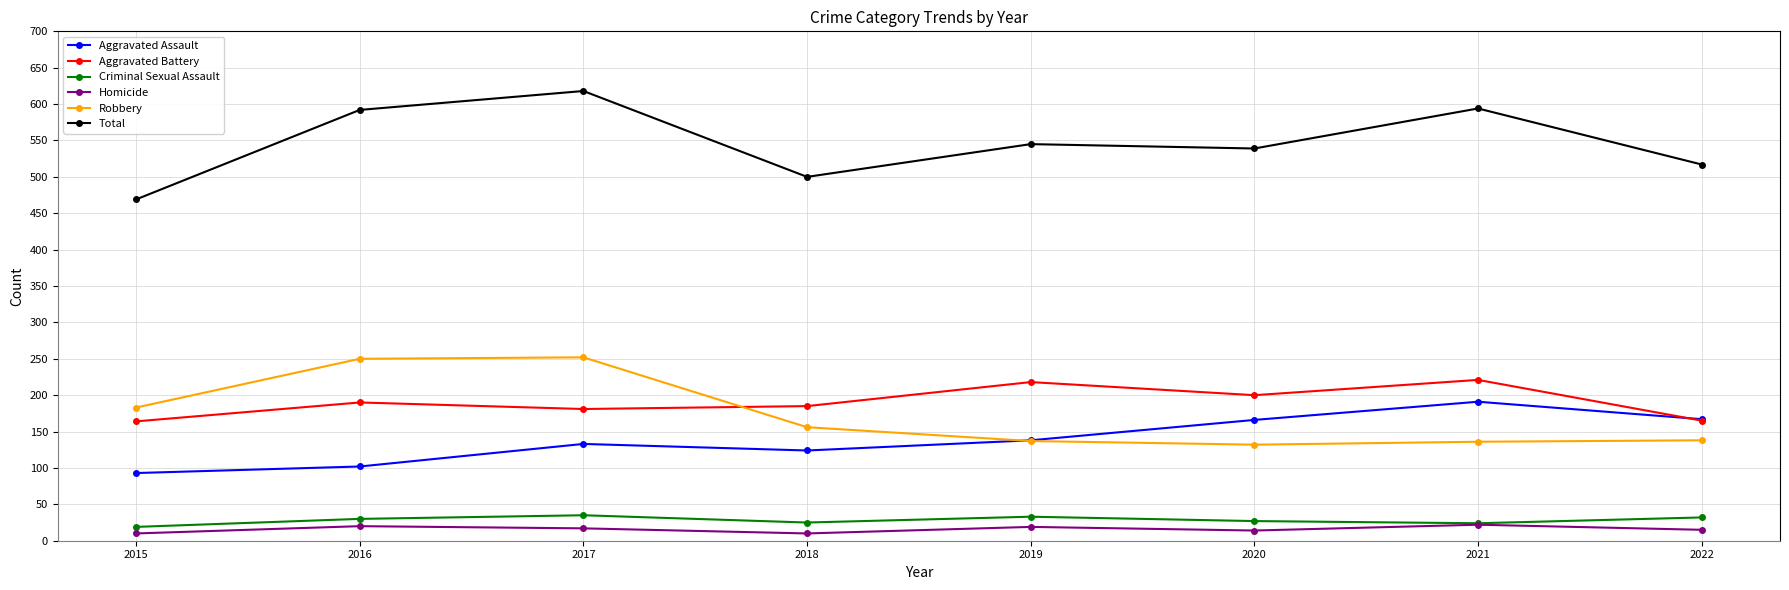

True or false: Homicide and Aggravated Battery cross at least once.

False